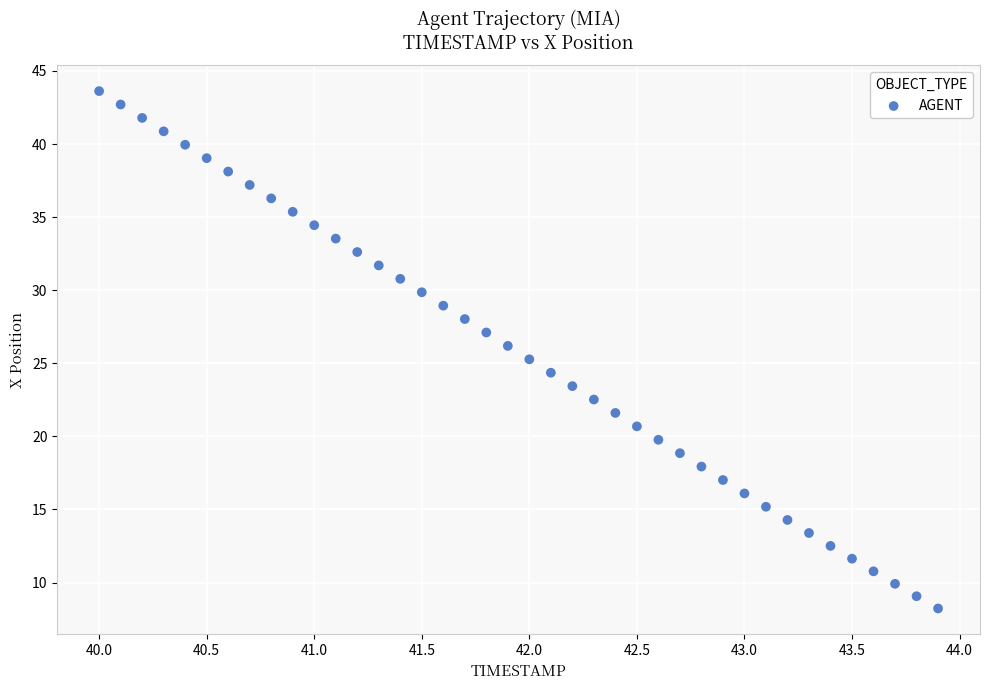

What is the range of Y values (max minus min)?

35.4